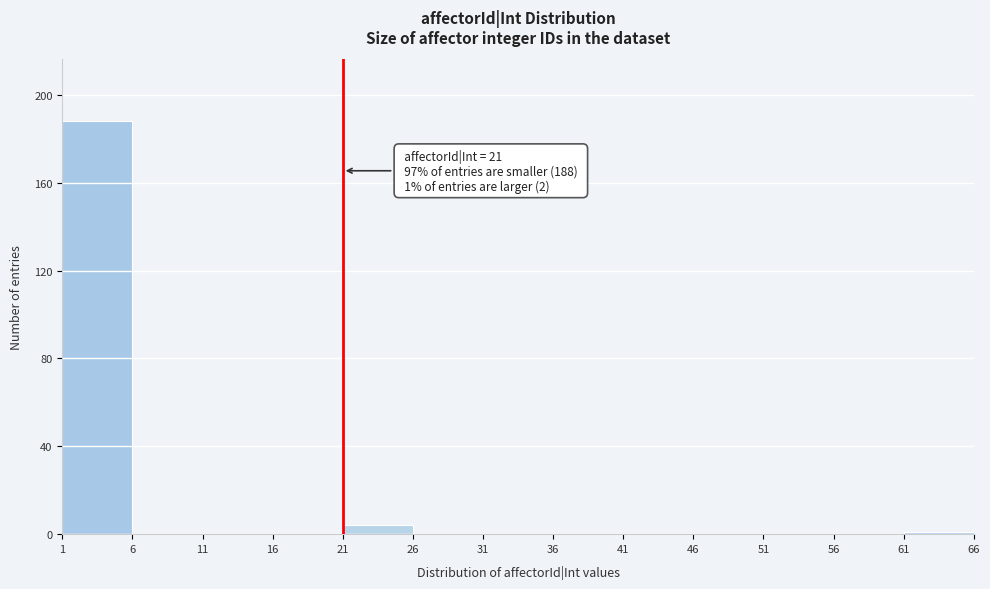

Which range on the x-axis has the tallest bar?

1 to 6